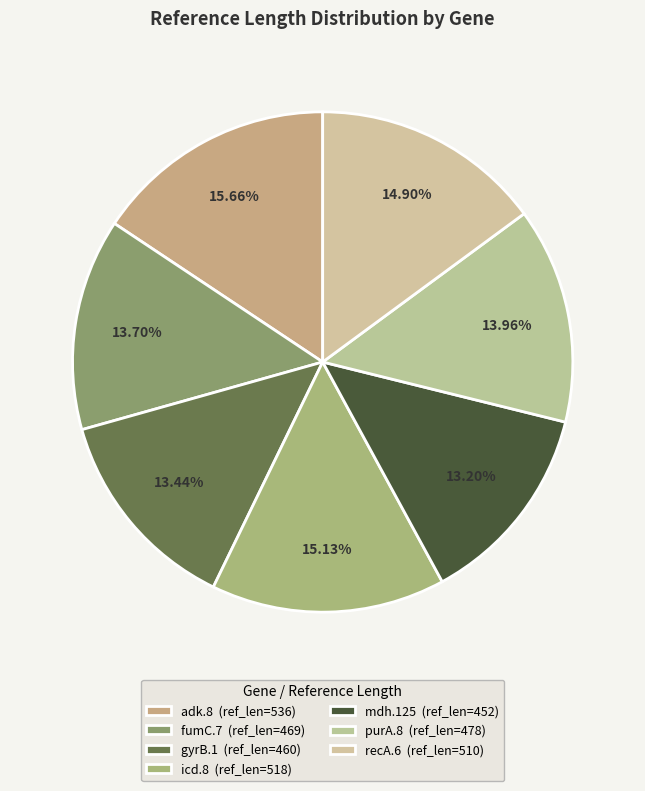

Rank the categories by value from highest to lowest.

adk.8, icd.8, recA.6, purA.8, fumC.7, gyrB.1, mdh.125